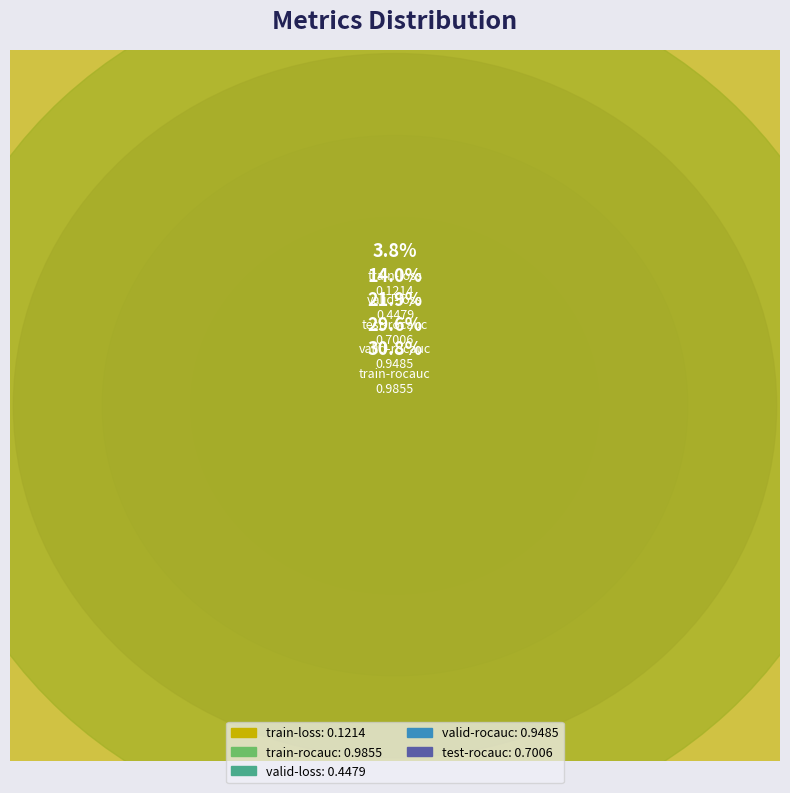

To the nearest percent, what is the difference between the largest and smallest slice percentages?

27%